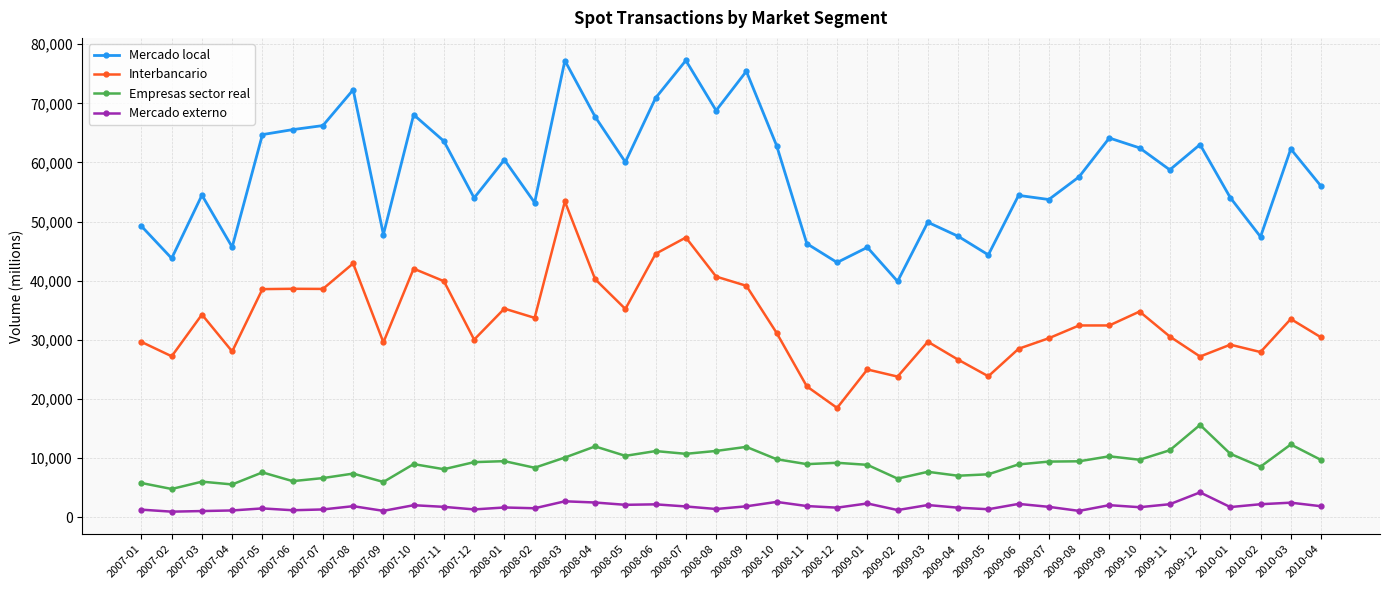

At which label does Mercado local reach its minimum?

2009-02